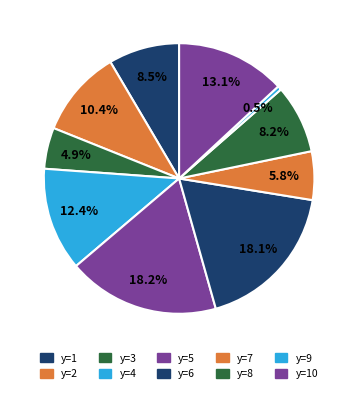

How many slices are in this pie chart?

10